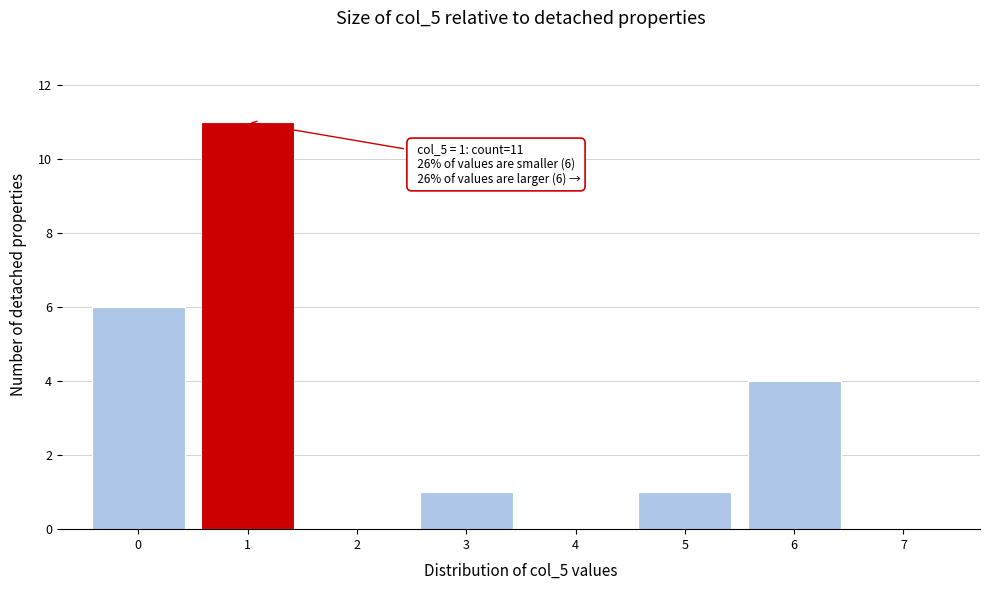

Over which range of the x-axis is the bar tallest?

0.5 to 1.5